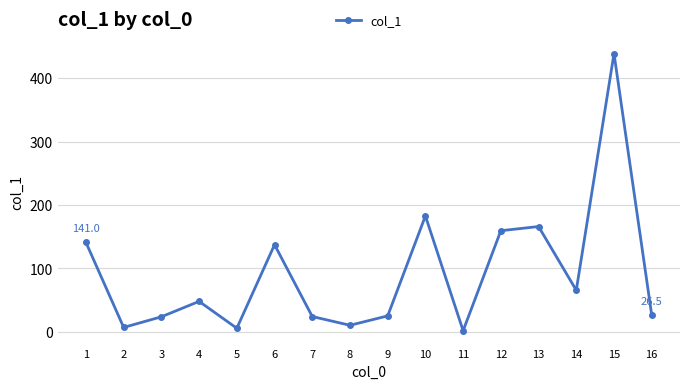

At which category does the data reach its first local peak?

4